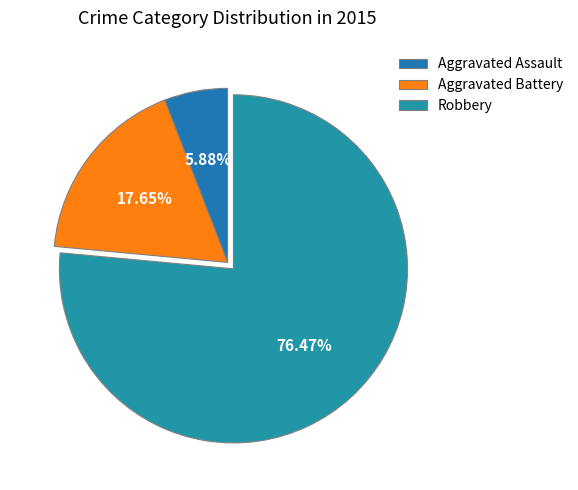

Rank the categories by value from lowest to highest.

Aggravated Assault, Aggravated Battery, Robbery